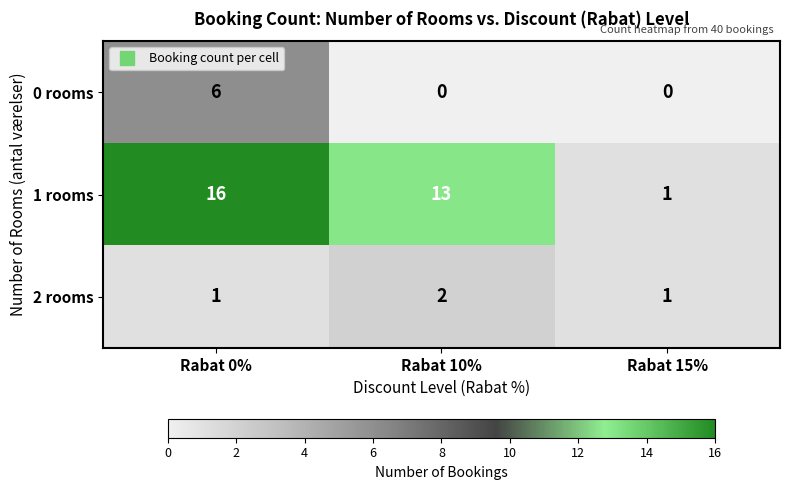

Rank the series by their maximum value, from lowest to highest.

2 rooms, 0 rooms, 1 rooms